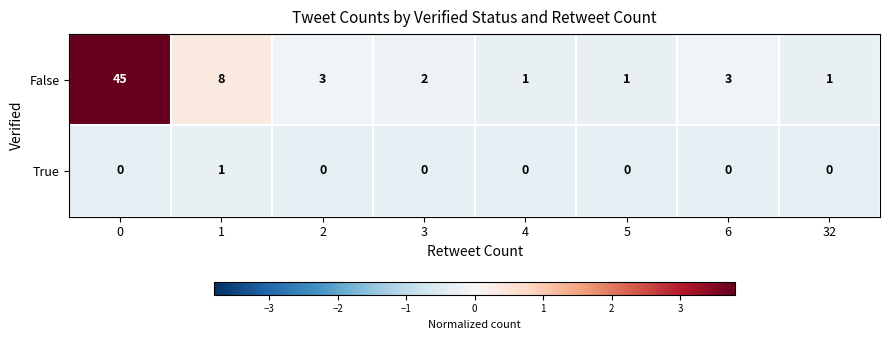

Rank the series by their average value, from highest to lowest.

False, True